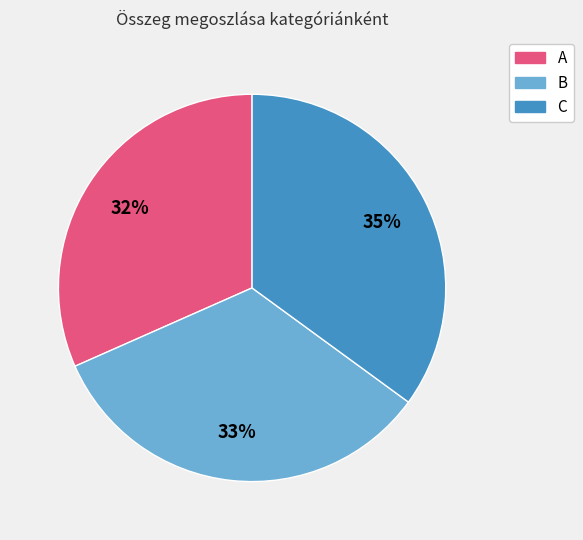

Combined, do B and A account for over 50%?

Yes